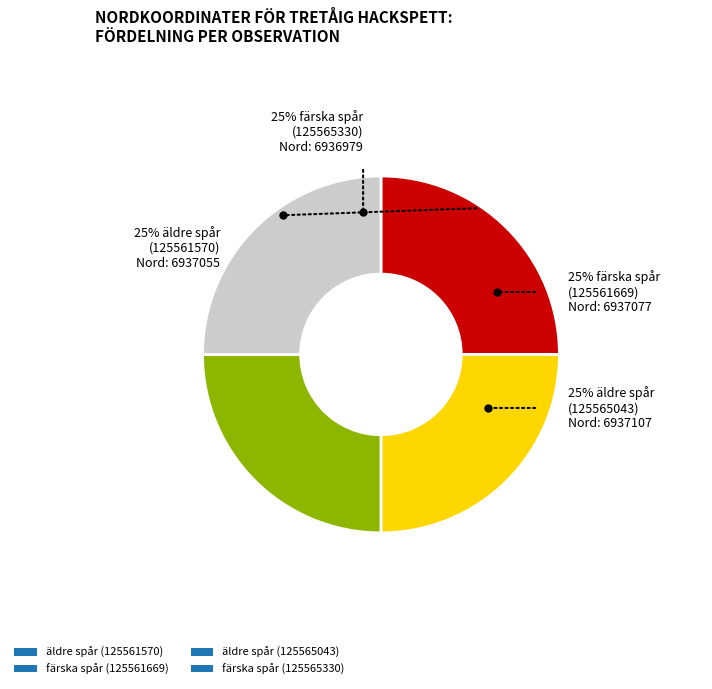

How many segments does this pie chart have?

4